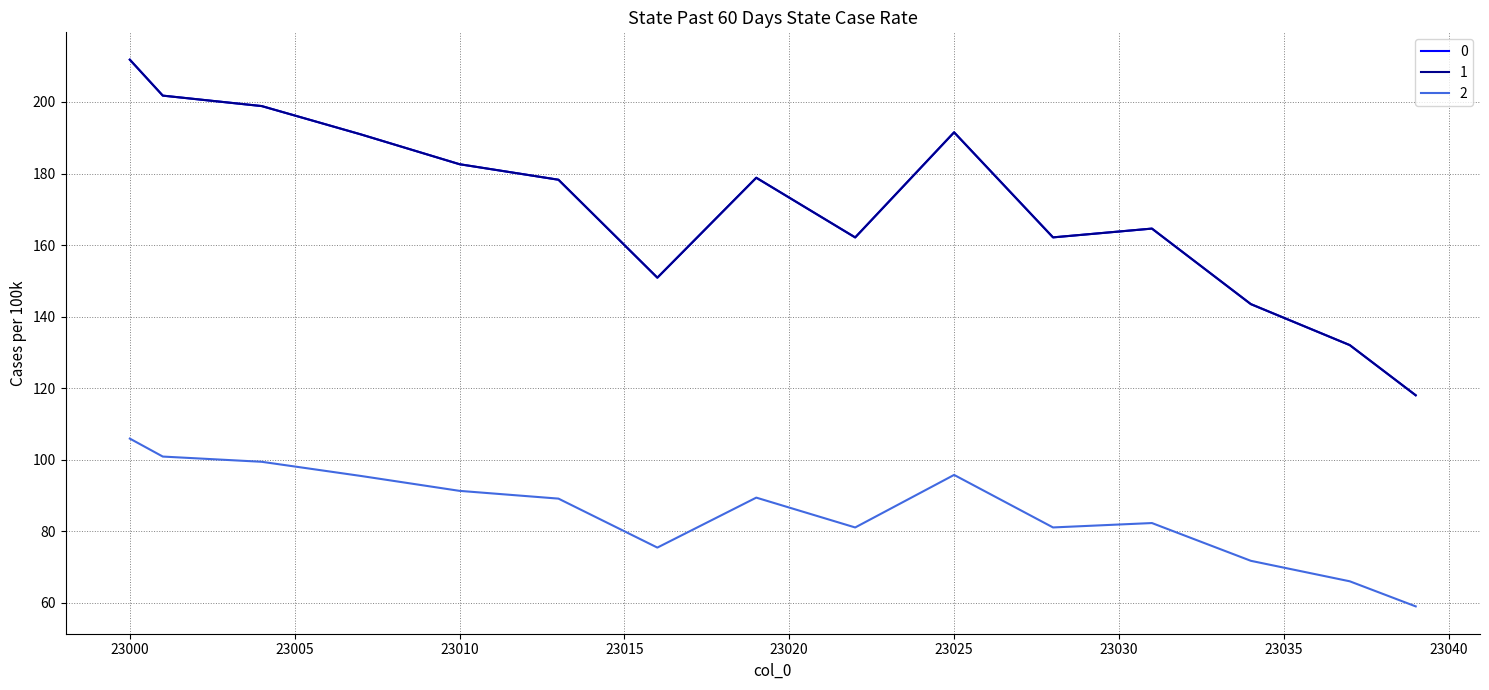

At which category does 1 reach its first local valley?

23016